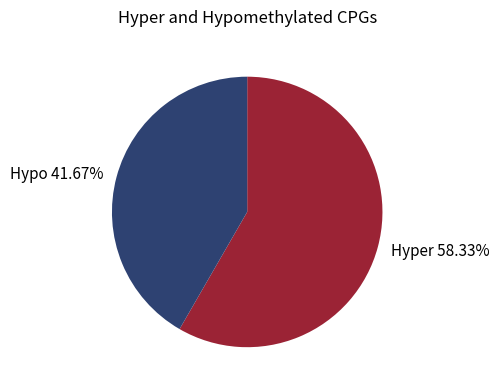

What is the ratio of the value at Hypo 41.67% to the value at Hyper 58.33%?

0.7